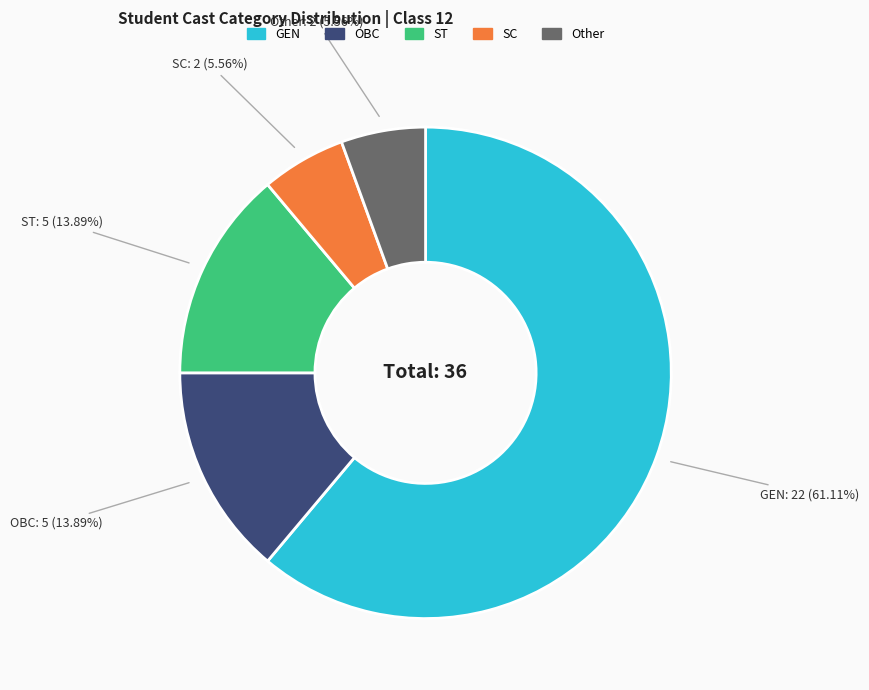

Do Other and ST together represent more than half of the pie?

No